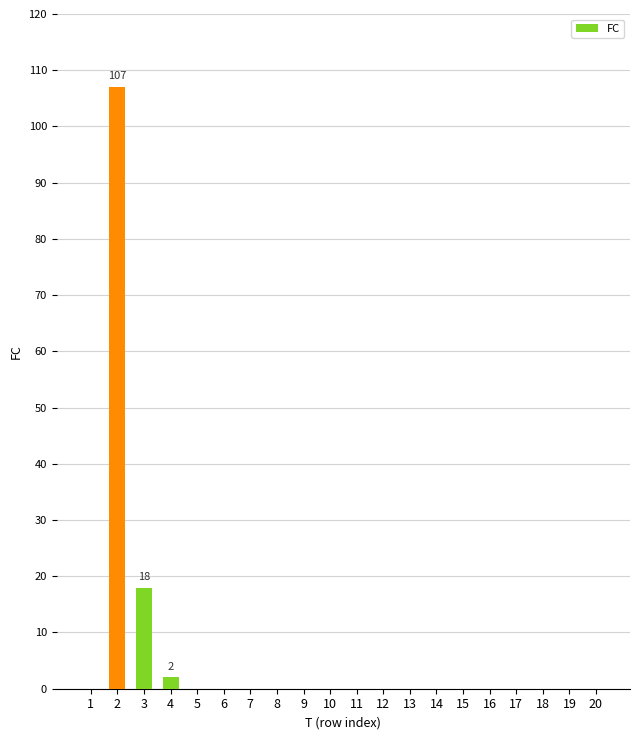

The value at 20 is 0. True or false?

True